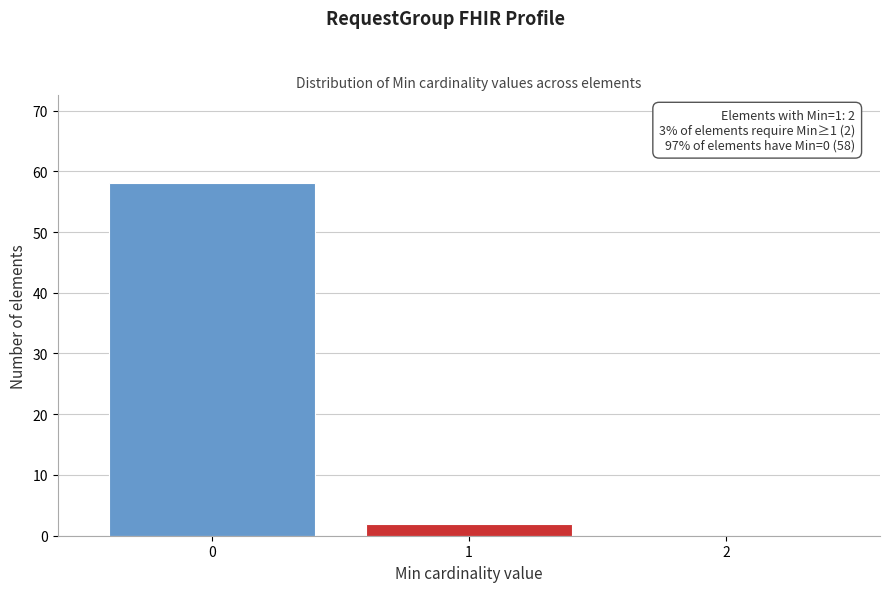

Reading right to left, transcribe all the data shown in this chart.

2=0	1=2	0=58